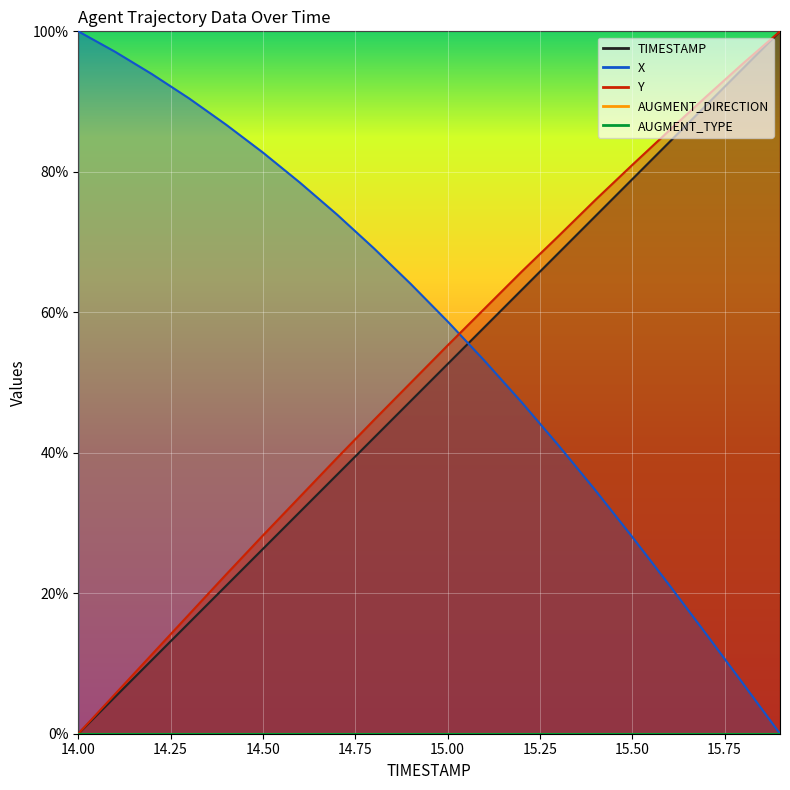

Reading left to right, list all the values displayed in this chart.

TIMESTAMP: 0.0	0.1	0.1	0.2	0.2	0.3	0.3	0.4	0.4	0.5	0.5	0.6	0.6	0.7	0.7	0.8	0.8	0.9	0.9	1.0
X: 1.0	1.0	0.9	0.9	0.9	0.8	0.8	0.7	0.7	0.6	0.6	0.5	0.5	0.4	0.3	0.3	0.2	0.1	0.1	0.0
Y: 0.0	0.1	0.1	0.2	0.2	0.3	0.3	0.4	0.4	0.5	0.6	0.6	0.7	0.7	0.8	0.8	0.9	0.9	1.0	1.0